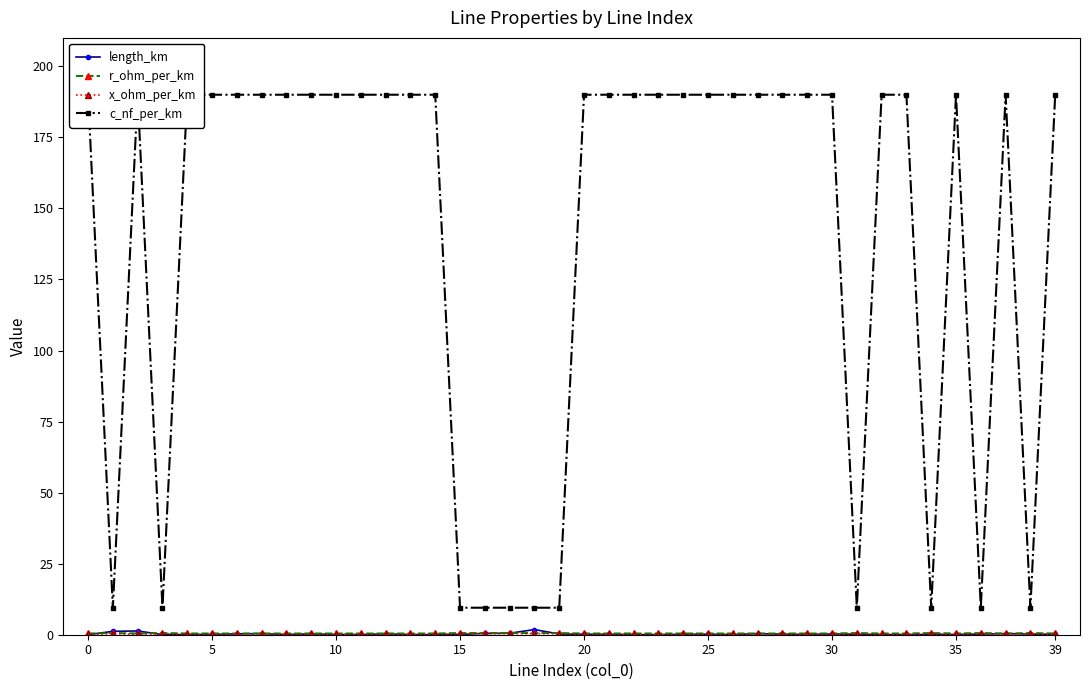

Which series has the widest spread of values?

c_nf_per_km